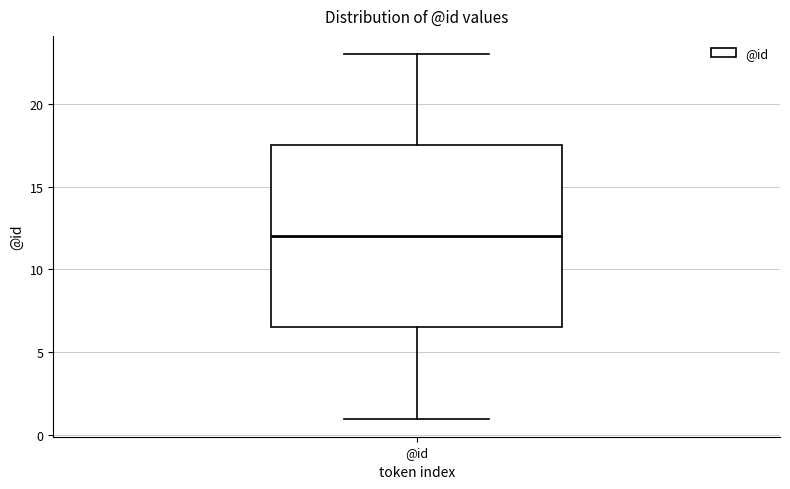

Where is the upper edge of the box for @id on the y-axis? The values are not printed on the chart, so give them approximately, as read against the axis.

17.5